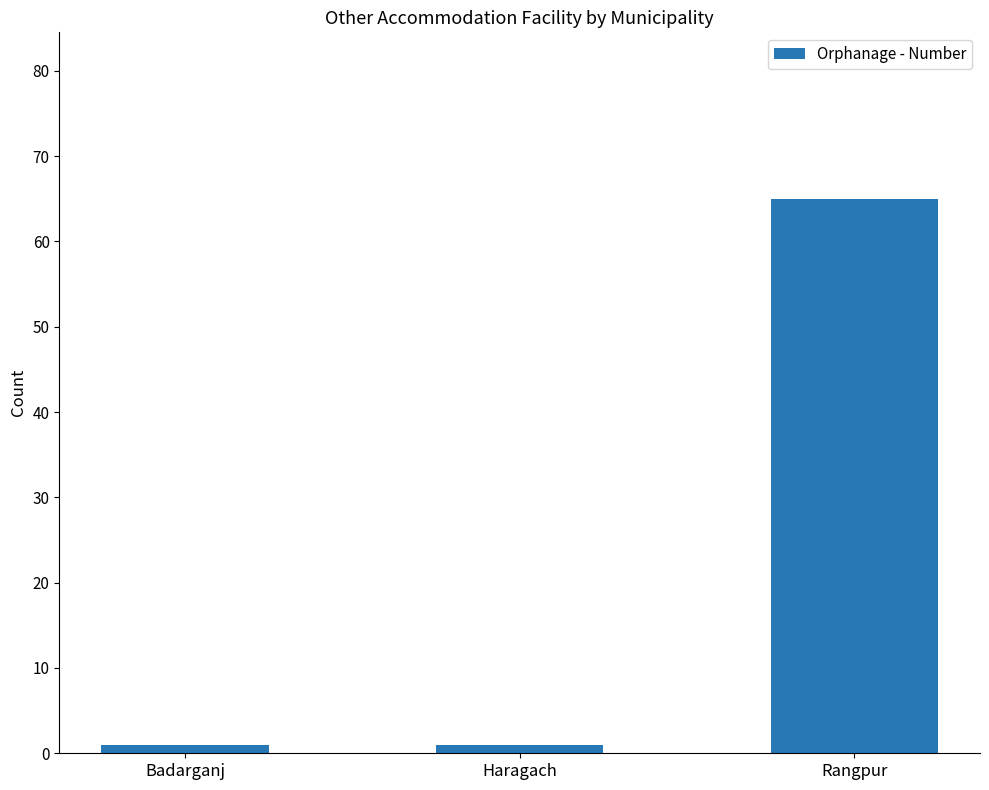

Which label corresponds to the largest value in the chart?

Rangpur